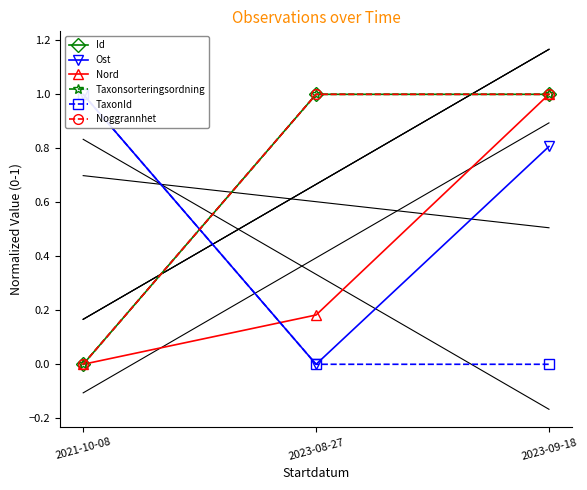

What is the maximum value for Noggrannhet?

1.0